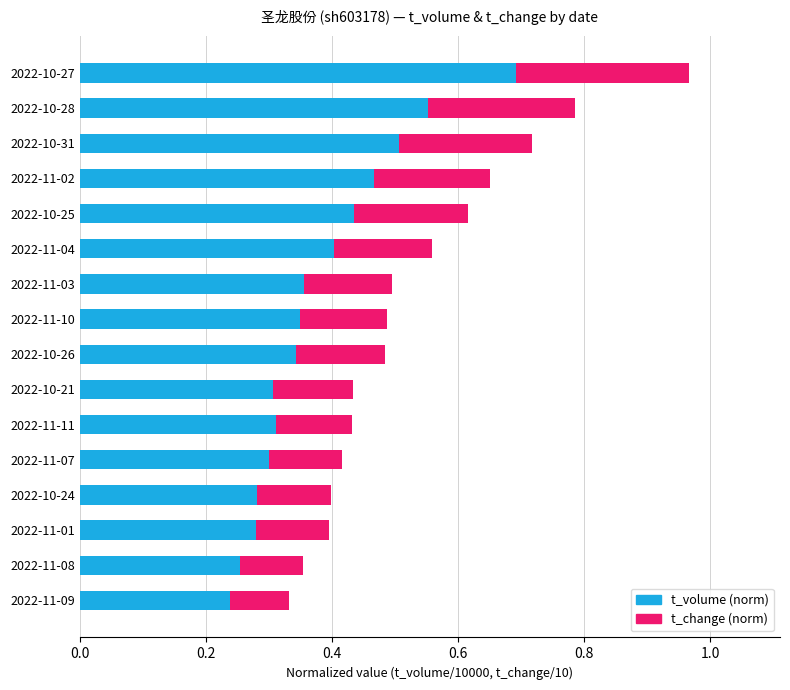

At which category is the sum across all series the highest?

2022-10-27